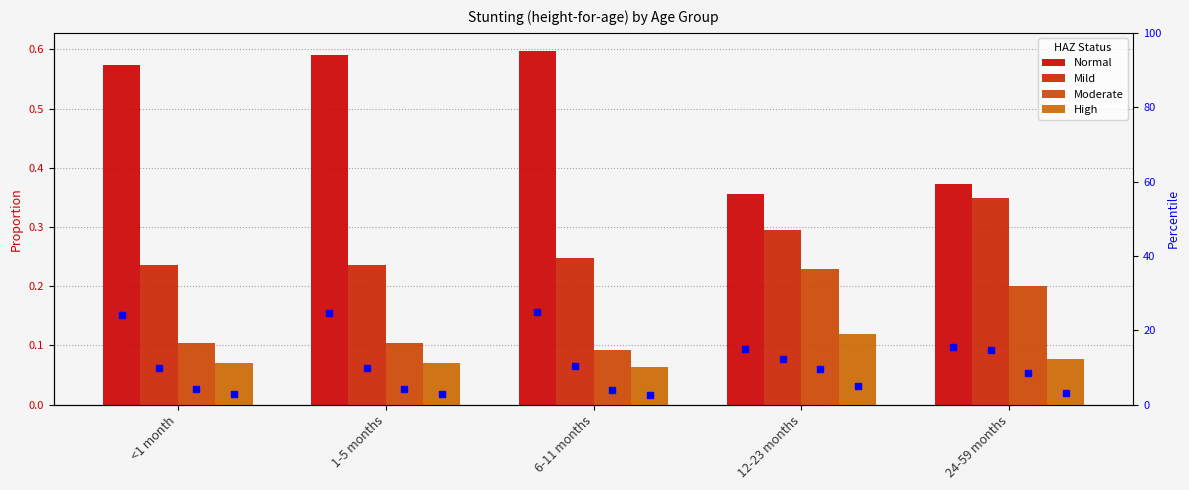

At which category is the sum across all series the highest?

6-11 months